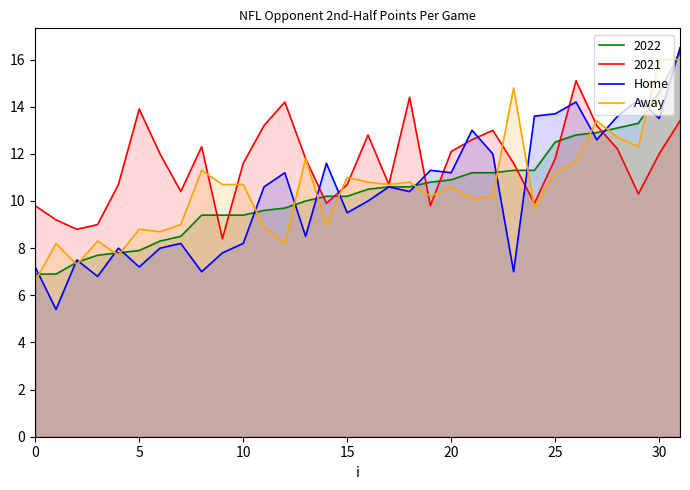

True or false: Away and Home intersect in this chart.

True